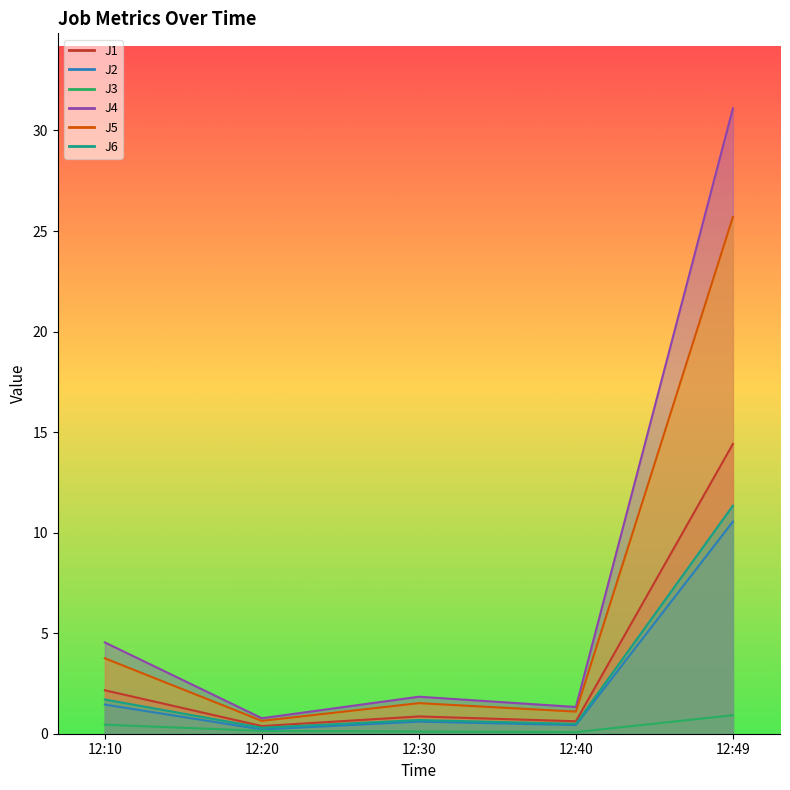

Which category has the highest value across all series?

12:49